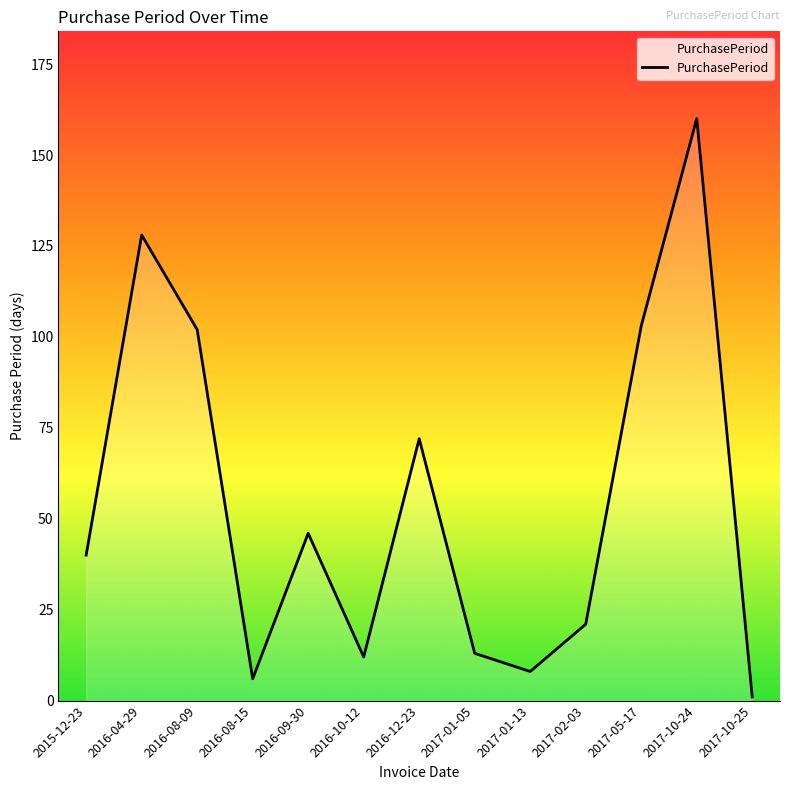

What is the sum of all values?

712